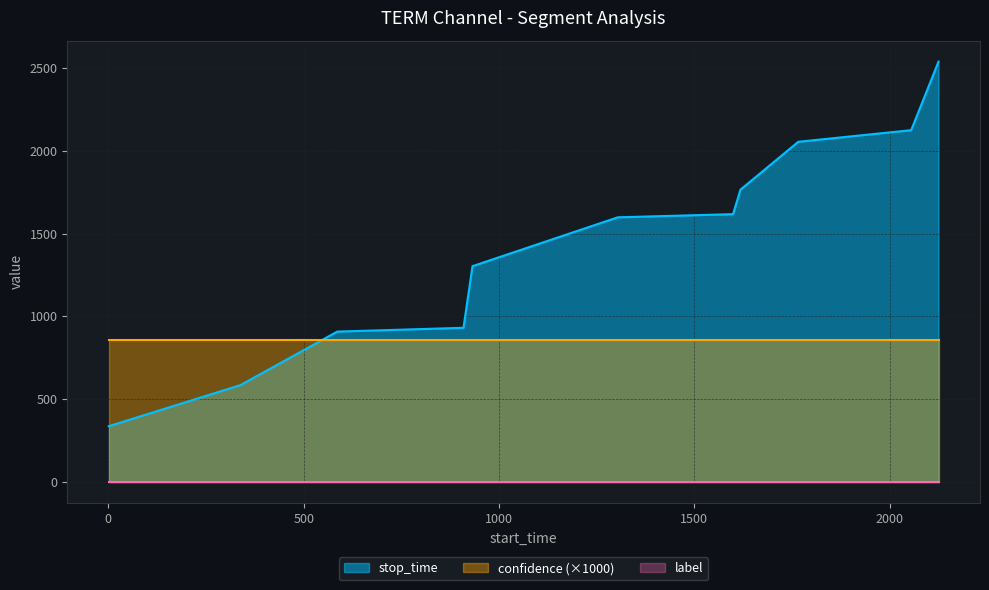

Is the value of stop_time at 9 greater than the value of confidence at 1?

Yes